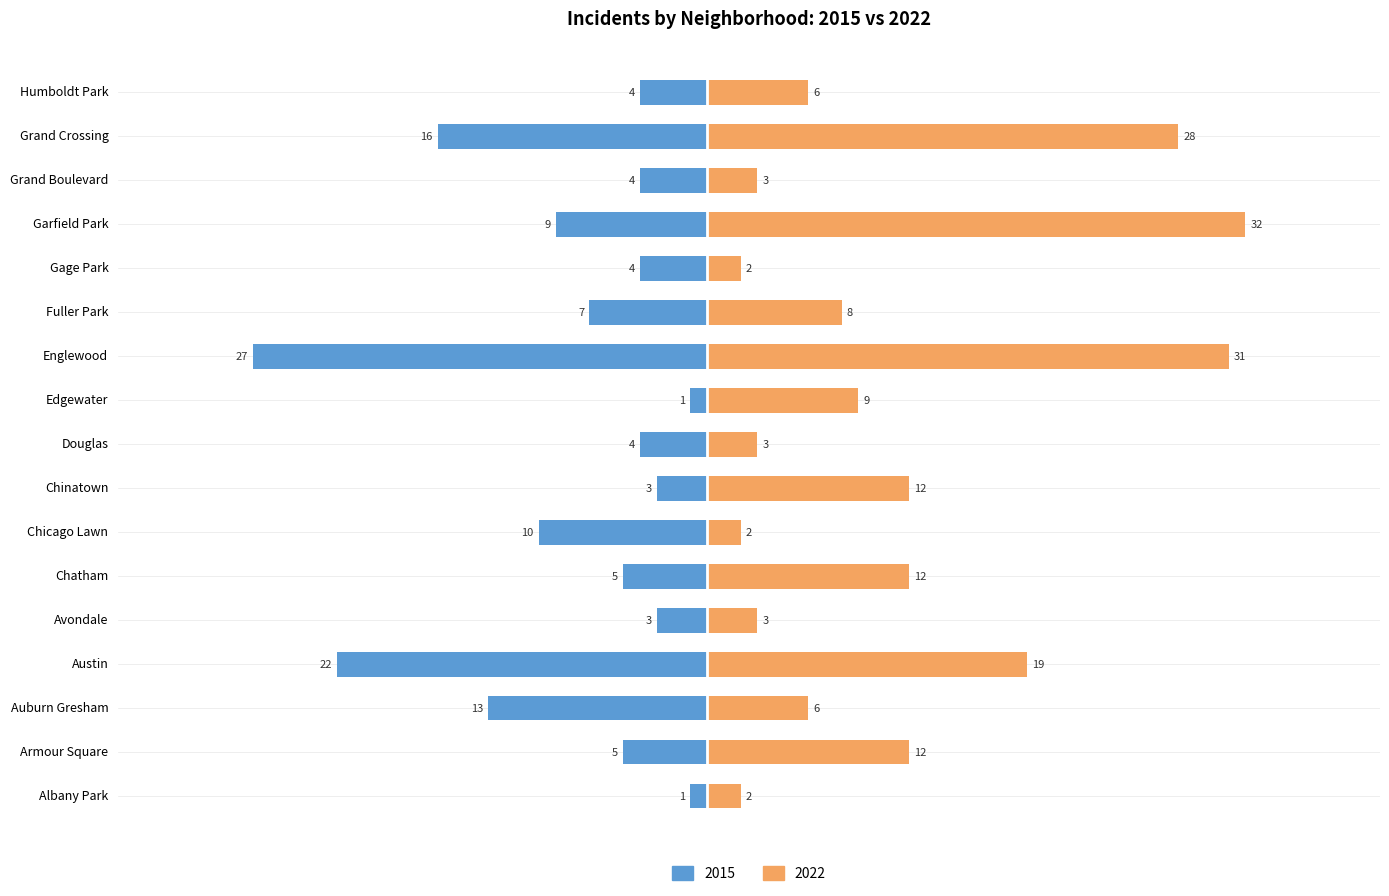

What is the difference between the maximum and minimum values in the 2022 series?

30